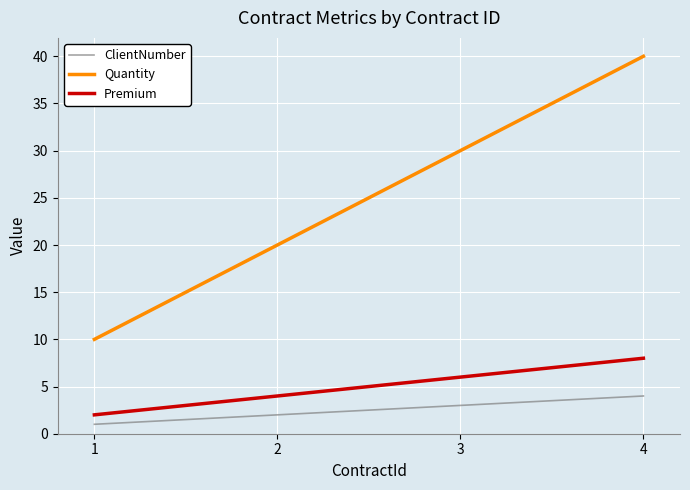

True or false: ClientNumber has more than 0 interior local peaks.

False